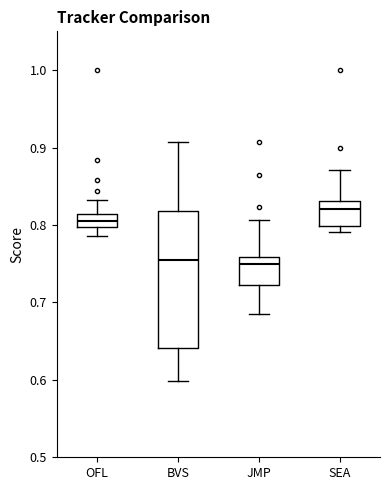

Where is the lower edge of the box for SEA on the y-axis? The values are not printed on the chart, so give them approximately, as read against the axis.

0.80